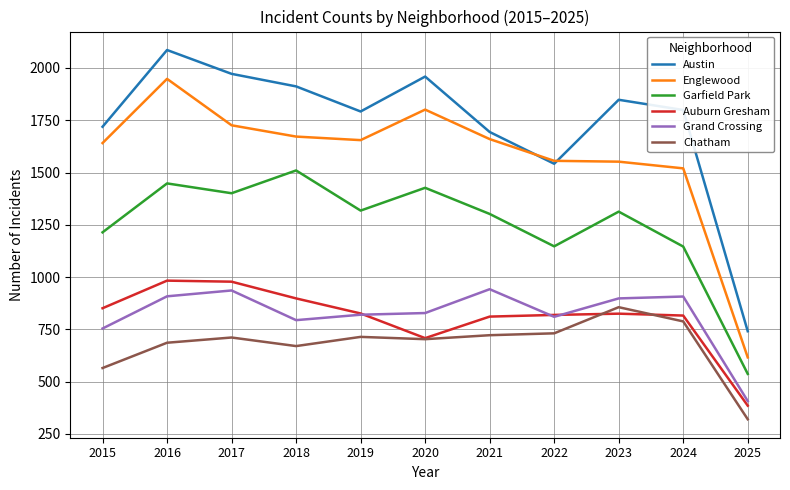

True or false: Englewood and Grand Crossing cross at least once.

False